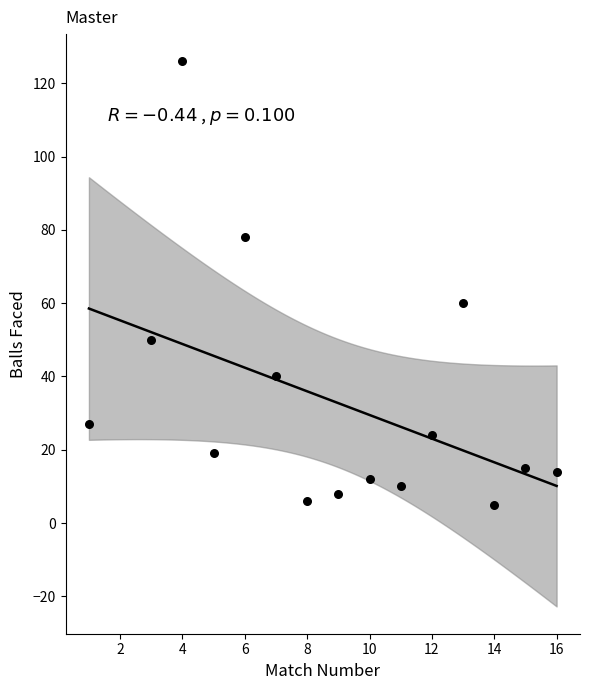

What is the range of Y values (max minus min)?

121